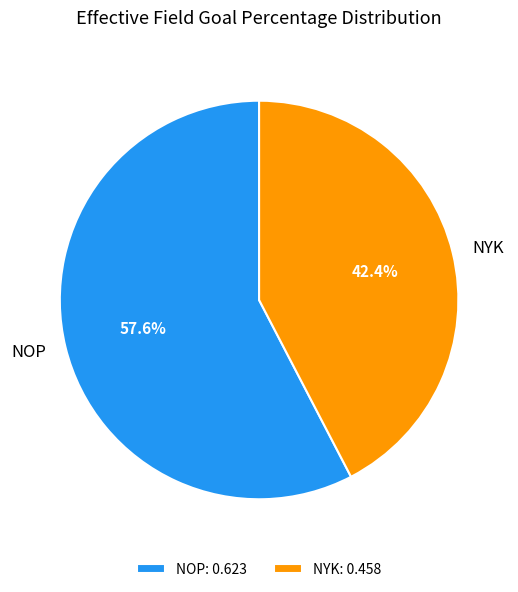

True or false: NOP accounts for 58% of the total.

True